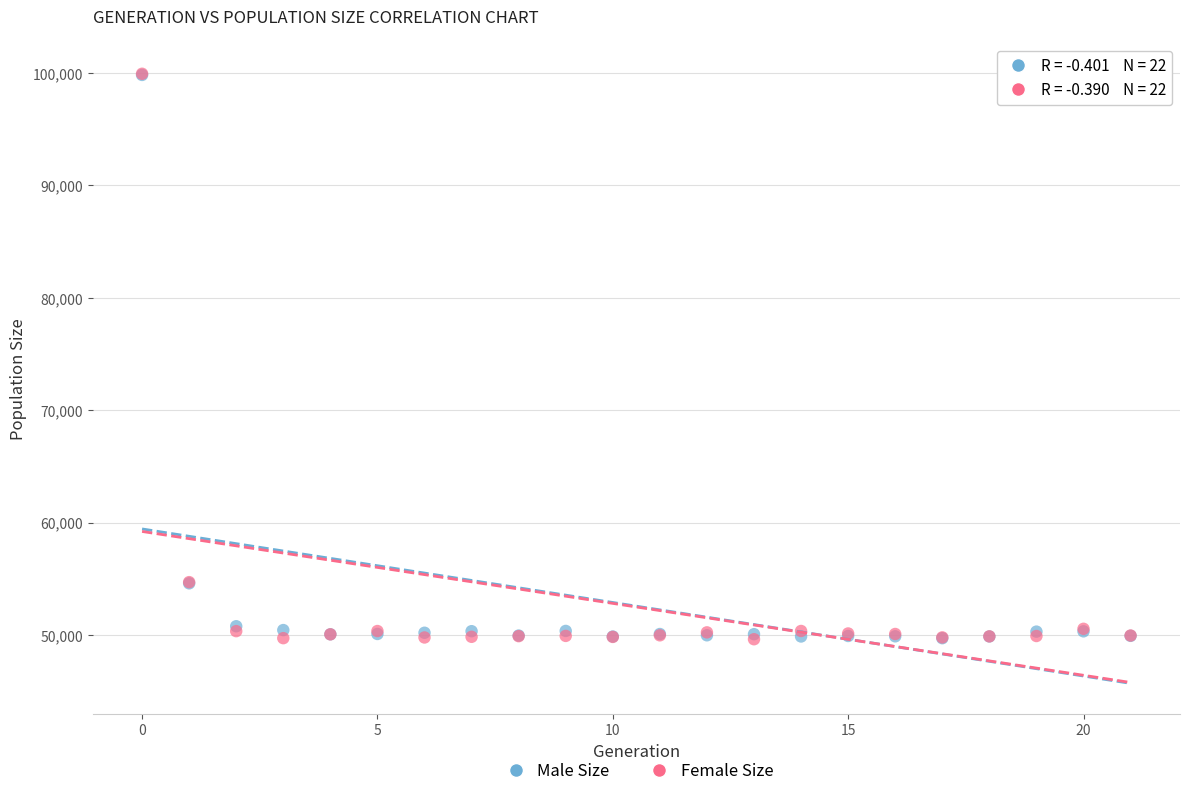

What are all the series names shown in the legend?

Male Size, Female Size